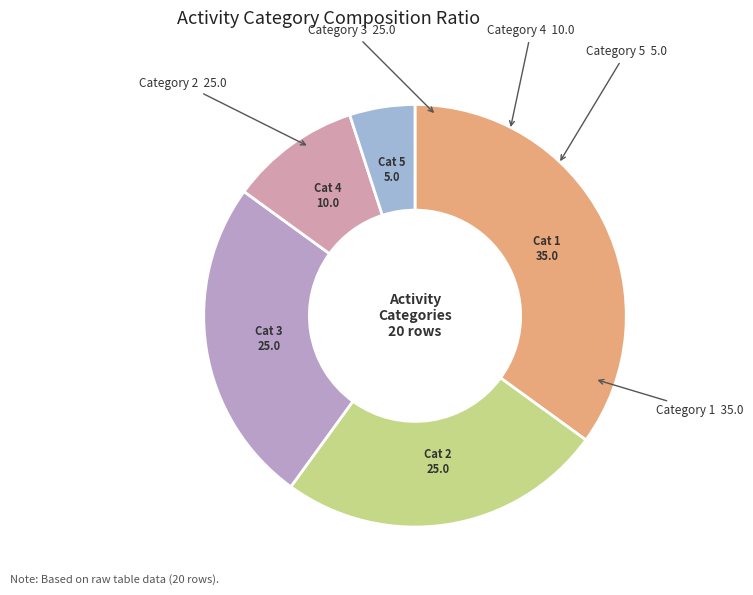

Is there any slice that represents more than half of the pie?

No